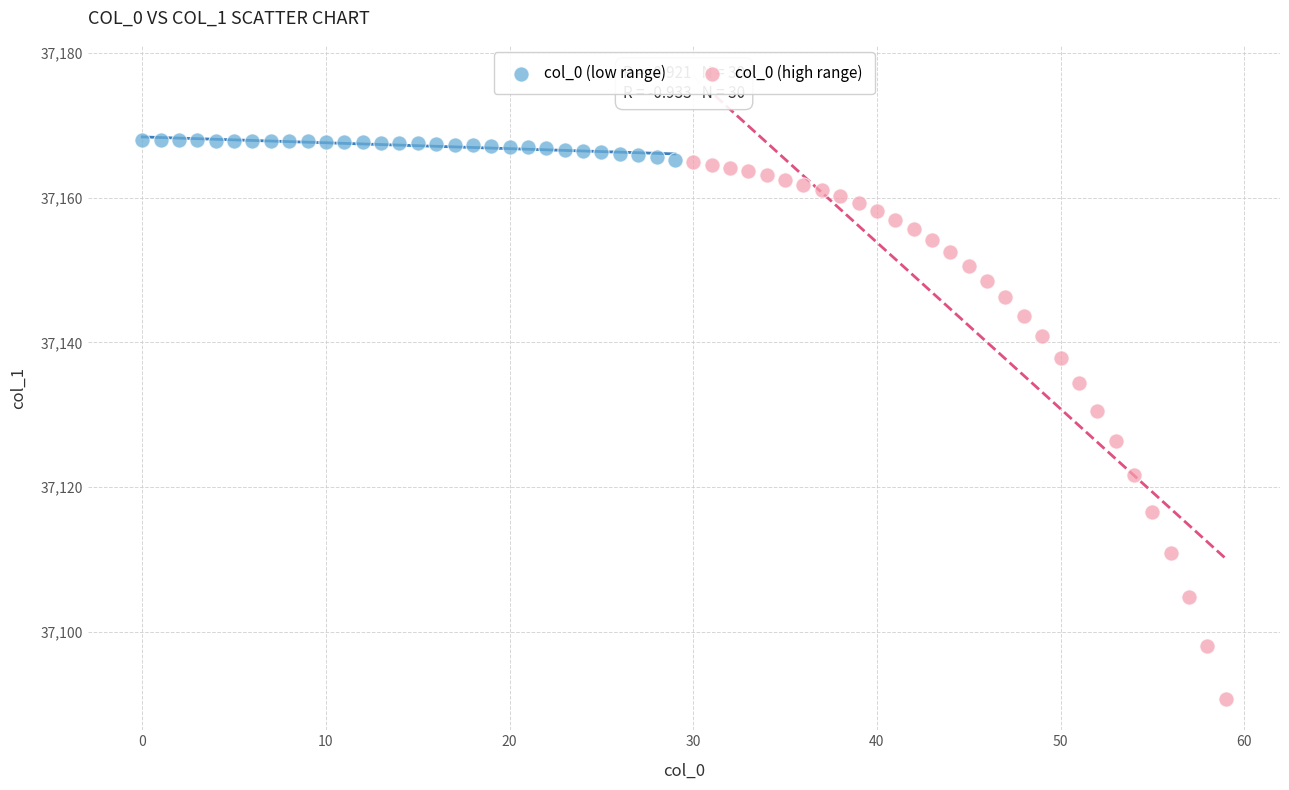

What are all the series names shown in the legend?

col_0 (low range), col_0 (high range)